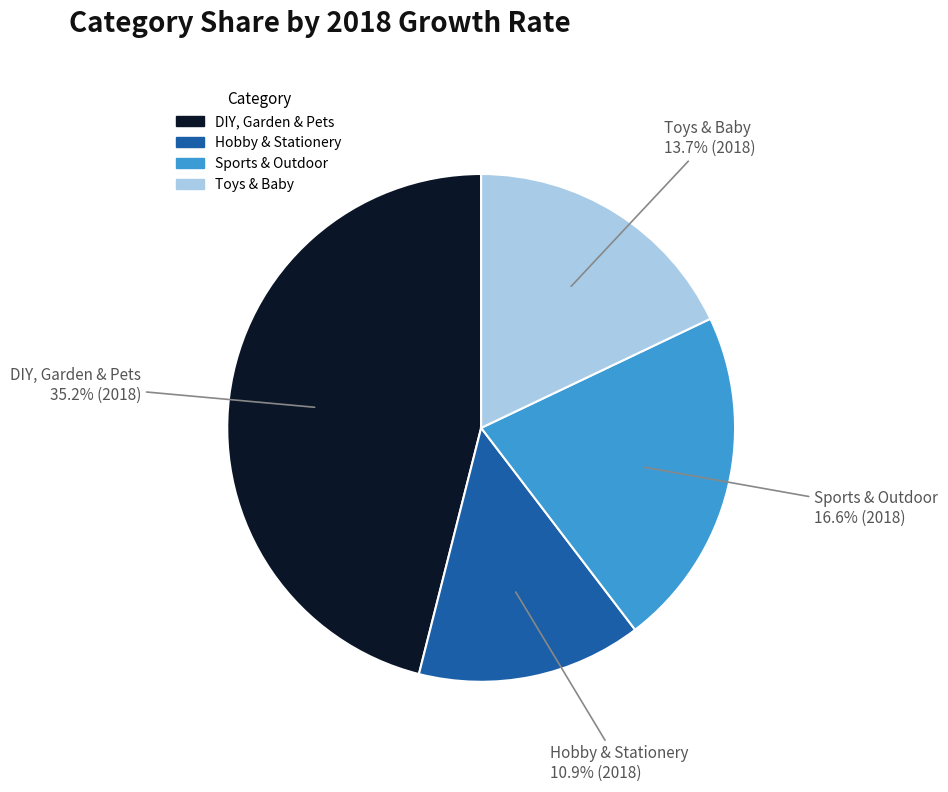

What percentage do DIY, Garden & Pets and Toys & Baby together represent?

64.0%